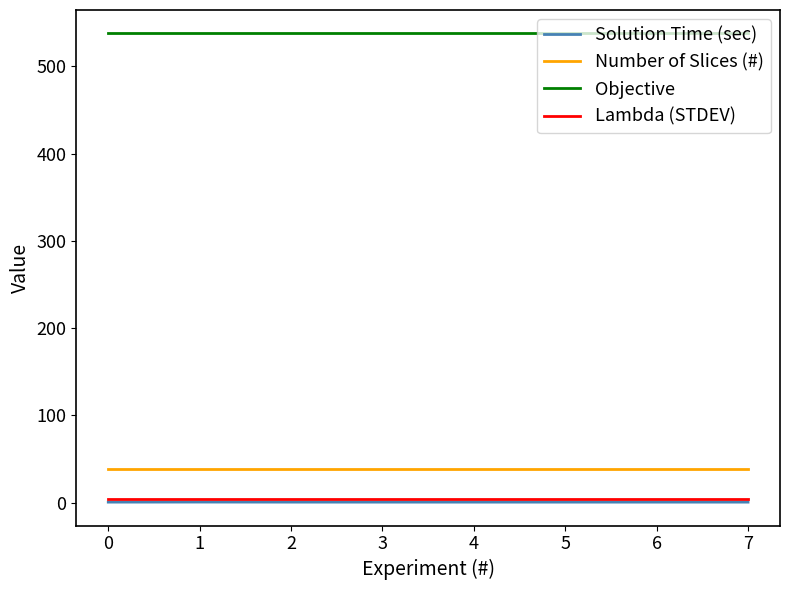

What is the maximum value shown in the chart?

537.7